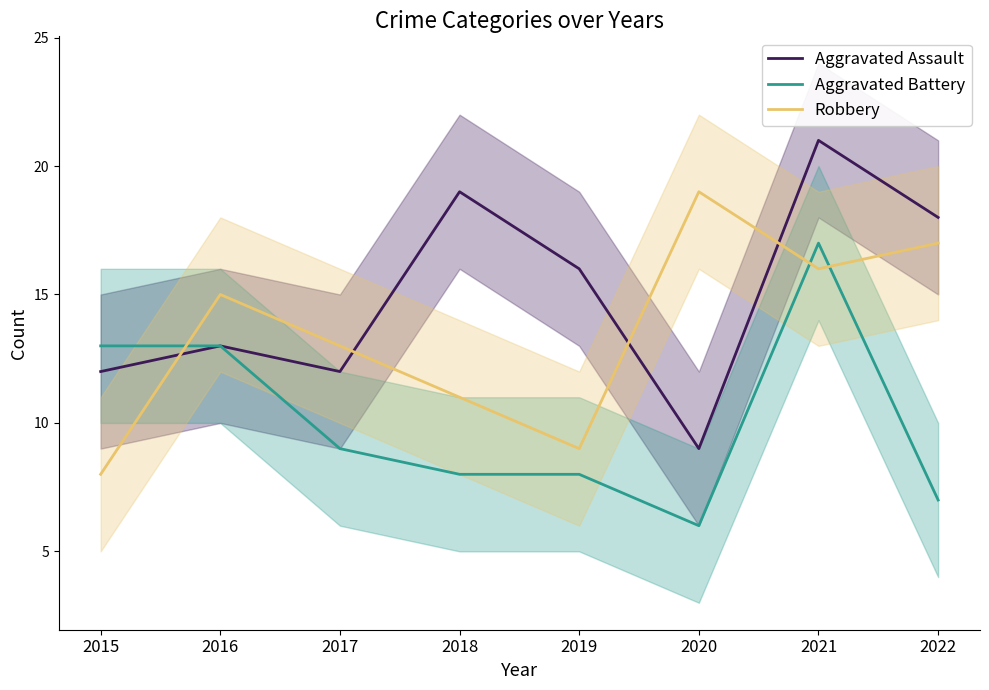

At which category does Aggravated Assault reach its first local peak?

2016